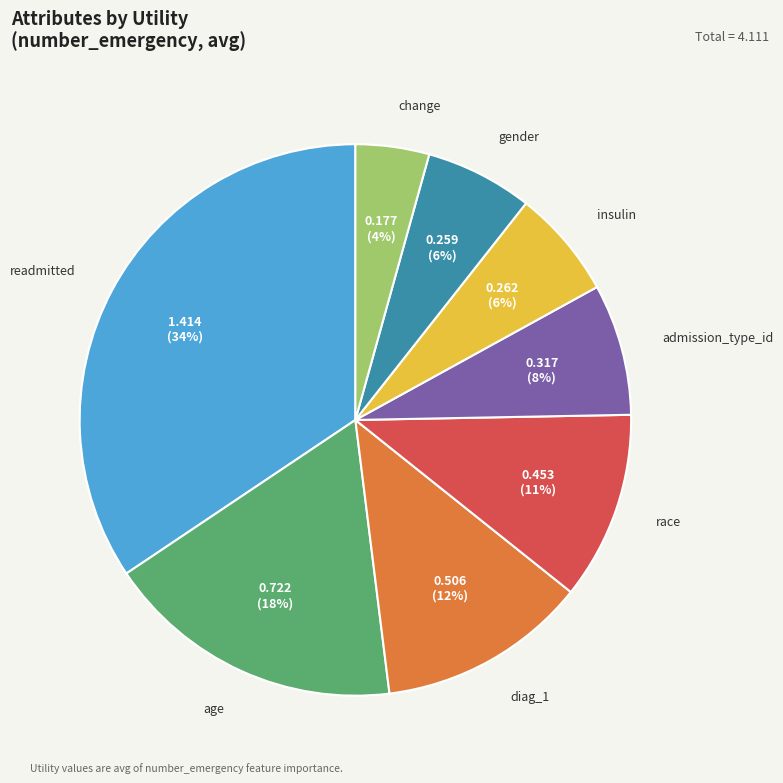

Is there any slice that represents more than half of the pie?

No